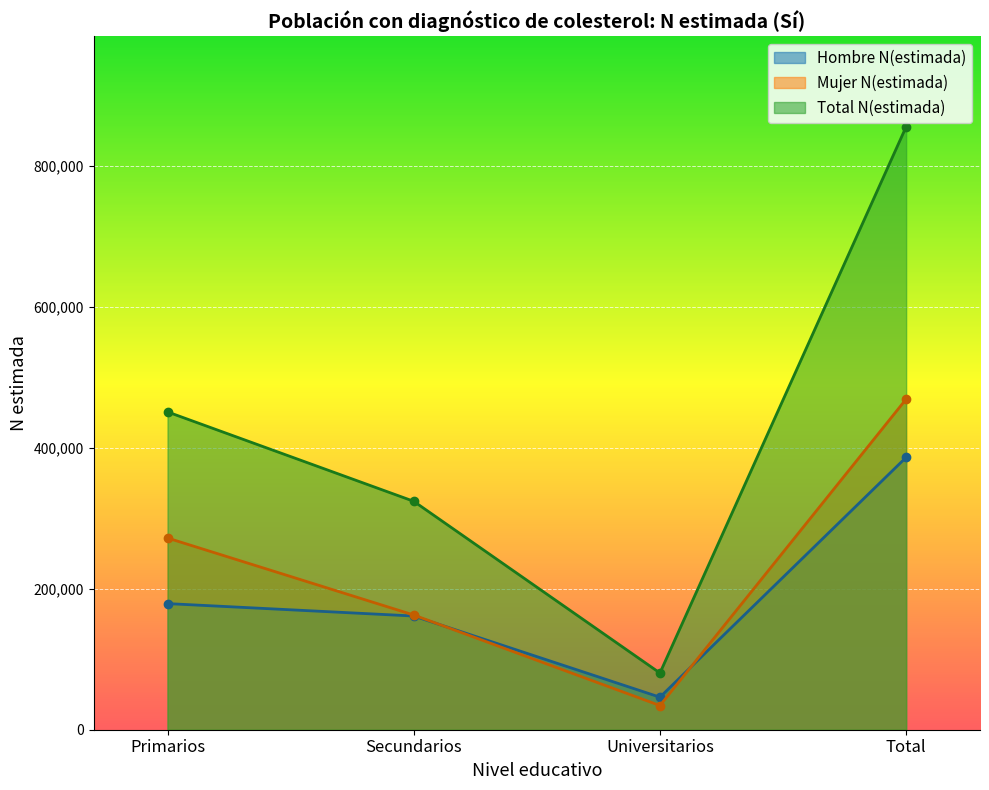

Does the chart display data point markers on the line(s)?

Yes